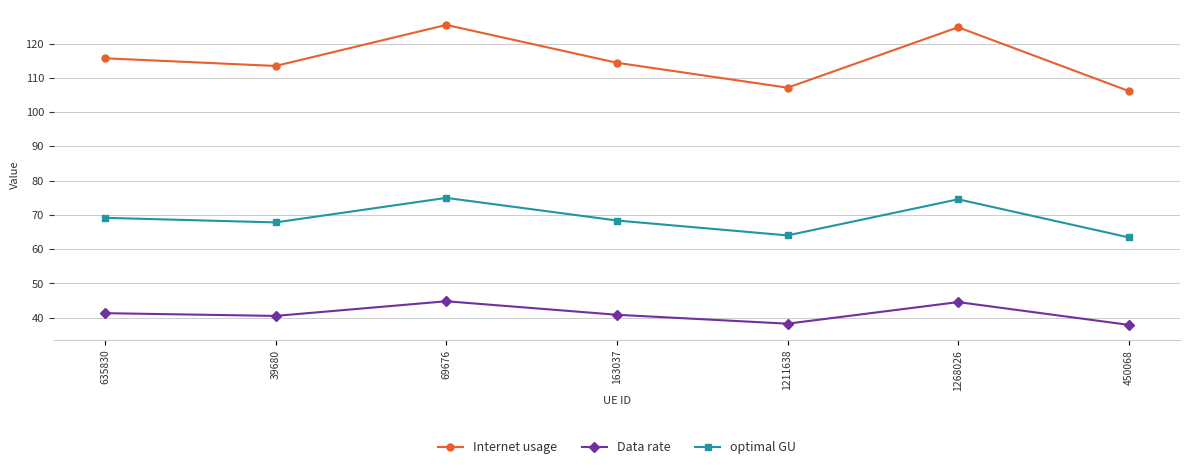

What is the difference between the maximum and minimum values in the Data rate series?

6.9